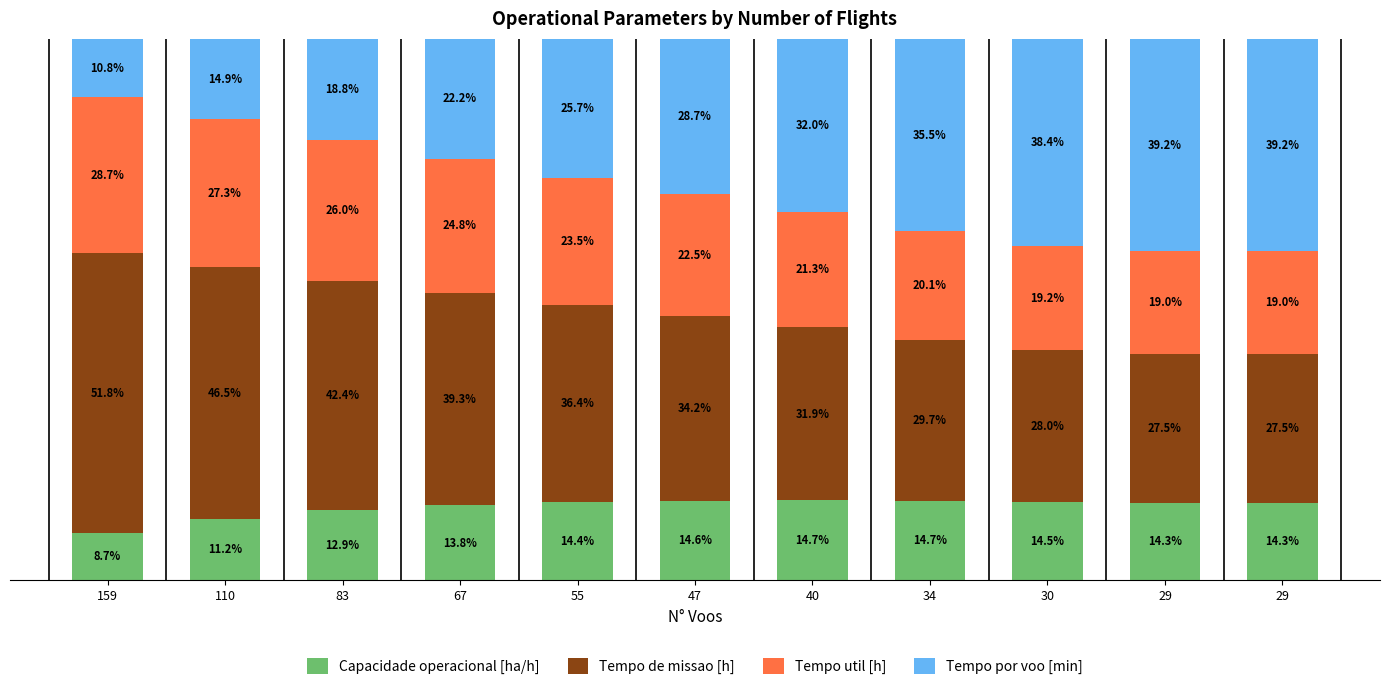

Between 83 and 34, which series saw the biggest shift?

Tempo por voo [min]